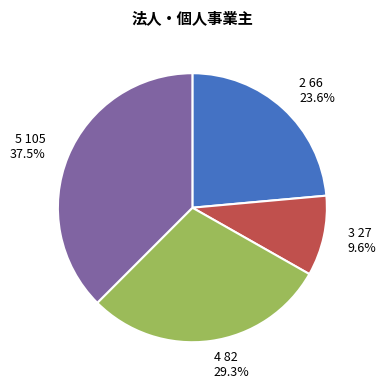

What portion of the pie excludes 4?

70.7%